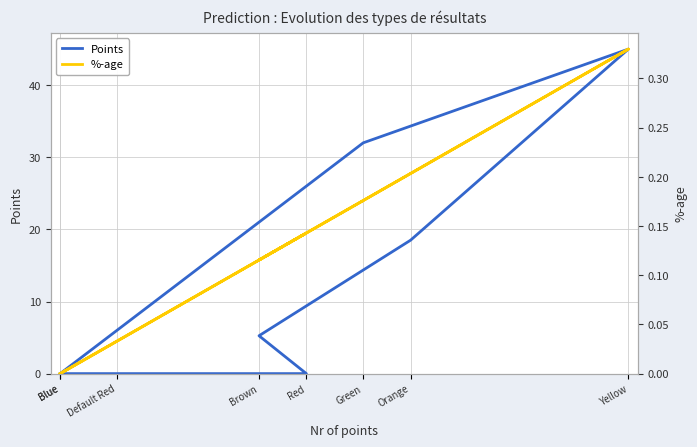

Reading left to right, list all the values displayed in this chart.

Points: Blue=0.0	Green=32.0	Yellow=45.0	Orange=18.5	Brown=5.2	Red=0.0	Default Red=0.0	Blue=0.0
%-age: Blue=0.0	Green=0.2	Yellow=0.3	Orange=0.2	Brown=0.1	Red=0.1	Default Red=0.0	Blue=0.0